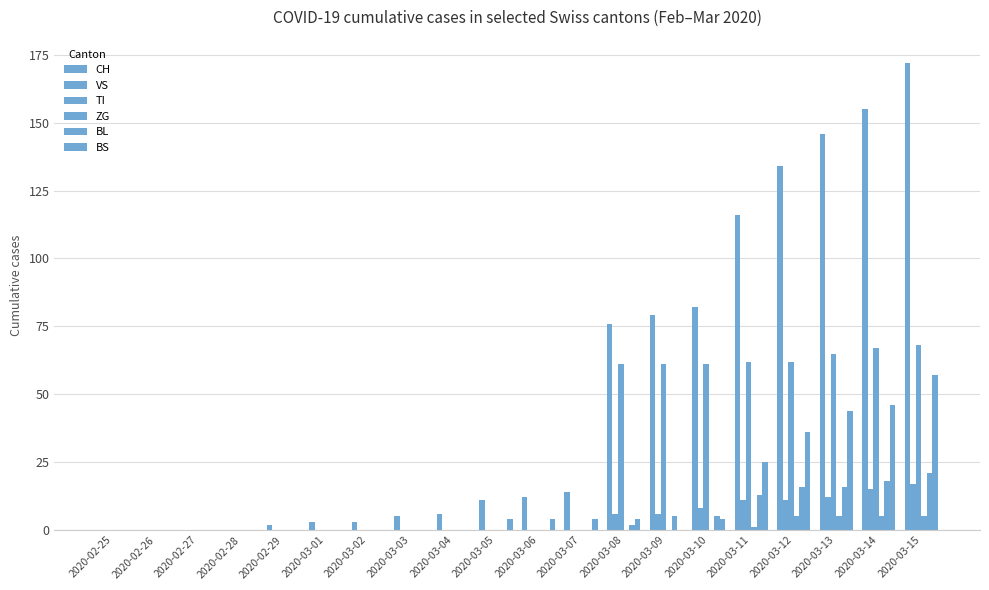

What is the label of the 2nd bar from the right?

2020-03-14